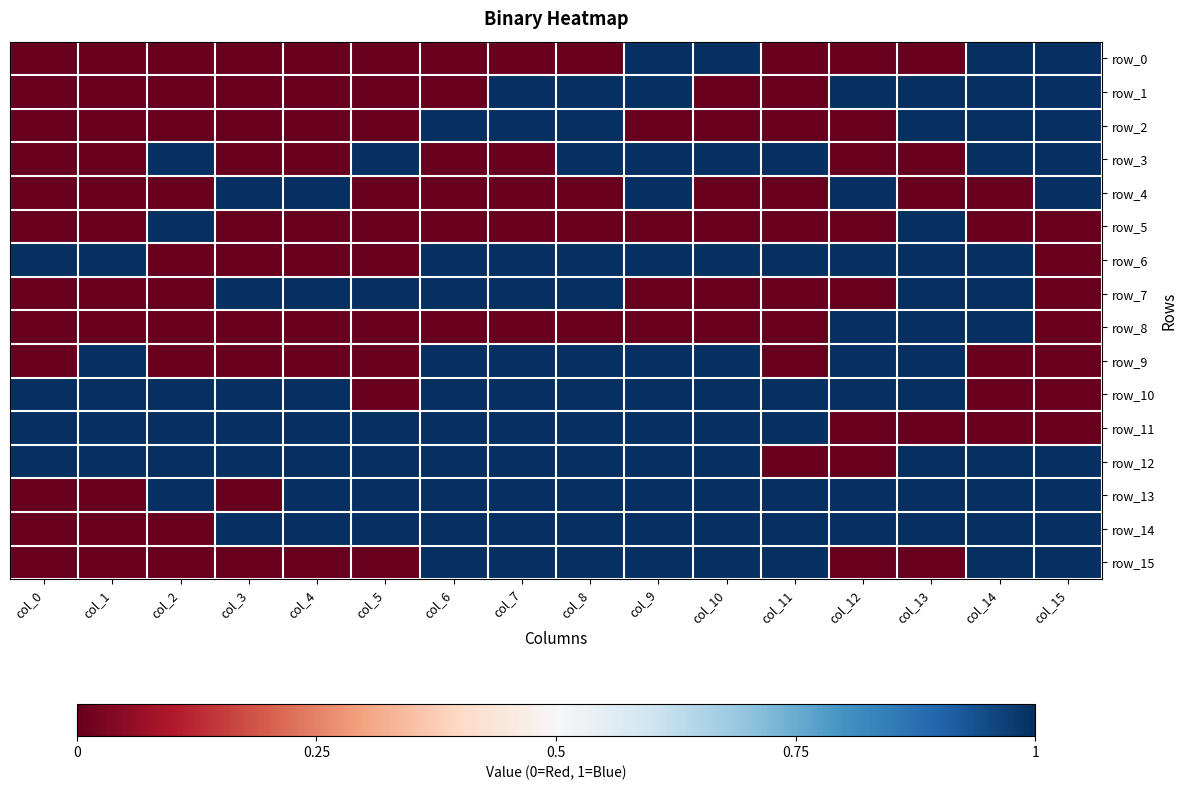

Reading left to right, list all the values displayed in this chart.

row_0: col_0=0	col_1=0	col_2=0	col_3=0	col_4=0	col_5=0	col_6=0	col_7=0	col_8=0	col_9=1	col_10=1	col_11=0	col_12=0	col_13=0	col_14=1	col_15=1
row_1: col_0=0	col_1=0	col_2=0	col_3=0	col_4=0	col_5=0	col_6=0	col_7=1	col_8=1	col_9=1	col_10=0	col_11=0	col_12=1	col_13=1	col_14=1	col_15=1
row_2: col_0=0	col_1=0	col_2=0	col_3=0	col_4=0	col_5=0	col_6=1	col_7=1	col_8=1	col_9=0	col_10=0	col_11=0	col_12=0	col_13=1	col_14=1	col_15=1
row_3: col_0=0	col_1=0	col_2=1	col_3=0	col_4=0	col_5=1	col_6=0	col_7=0	col_8=1	col_9=1	col_10=1	col_11=1	col_12=0	col_13=0	col_14=1	col_15=1
row_4: col_0=0	col_1=0	col_2=0	col_3=1	col_4=1	col_5=0	col_6=0	col_7=0	col_8=0	col_9=1	col_10=0	col_11=0	col_12=1	col_13=0	col_14=0	col_15=1
row_5: col_0=0	col_1=0	col_2=1	col_3=0	col_4=0	col_5=0	col_6=0	col_7=0	col_8=0	col_9=0	col_10=0	col_11=0	col_12=0	col_13=1	col_14=0	col_15=0
row_6: col_0=1	col_1=1	col_2=0	col_3=0	col_4=0	col_5=0	col_6=1	col_7=1	col_8=1	col_9=1	col_10=1	col_11=1	col_12=1	col_13=1	col_14=1	col_15=0
row_7: col_0=0	col_1=0	col_2=0	col_3=1	col_4=1	col_5=1	col_6=1	col_7=1	col_8=1	col_9=0	col_10=0	col_11=0	col_12=0	col_13=1	col_14=1	col_15=0
row_8: col_0=0	col_1=0	col_2=0	col_3=0	col_4=0	col_5=0	col_6=0	col_7=0	col_8=0	col_9=0	col_10=0	col_11=0	col_12=1	col_13=1	col_14=1	col_15=0
row_9: col_0=0	col_1=1	col_2=0	col_3=0	col_4=0	col_5=0	col_6=1	col_7=1	col_8=1	col_9=1	col_10=1	col_11=0	col_12=1	col_13=1	col_14=0	col_15=0
row_10: col_0=1	col_1=1	col_2=1	col_3=1	col_4=1	col_5=0	col_6=1	col_7=1	col_8=1	col_9=1	col_10=1	col_11=1	col_12=1	col_13=1	col_14=0	col_15=0
row_11: col_0=1	col_1=1	col_2=1	col_3=1	col_4=1	col_5=1	col_6=1	col_7=1	col_8=1	col_9=1	col_10=1	col_11=1	col_12=0	col_13=0	col_14=0	col_15=0
row_12: col_0=1	col_1=1	col_2=1	col_3=1	col_4=1	col_5=1	col_6=1	col_7=1	col_8=1	col_9=1	col_10=1	col_11=0	col_12=0	col_13=1	col_14=1	col_15=1
row_13: col_0=0	col_1=0	col_2=1	col_3=0	col_4=1	col_5=1	col_6=1	col_7=1	col_8=1	col_9=1	col_10=1	col_11=1	col_12=1	col_13=1	col_14=1	col_15=1
row_14: col_0=0	col_1=0	col_2=0	col_3=1	col_4=1	col_5=1	col_6=1	col_7=1	col_8=1	col_9=1	col_10=1	col_11=1	col_12=1	col_13=1	col_14=1	col_15=1
row_15: col_0=0	col_1=0	col_2=0	col_3=0	col_4=0	col_5=0	col_6=1	col_7=1	col_8=1	col_9=1	col_10=1	col_11=1	col_12=0	col_13=0	col_14=1	col_15=1